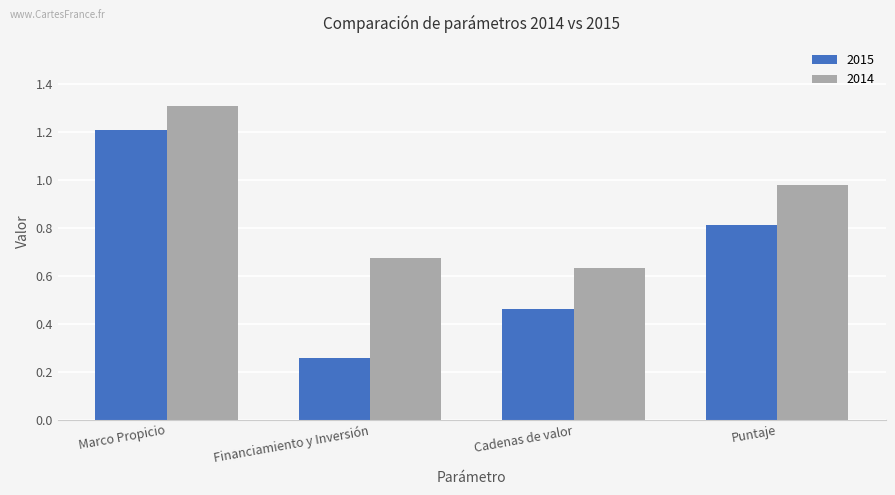

The 2014 series shows 1.3 at Marco Propicio. True or false?

True